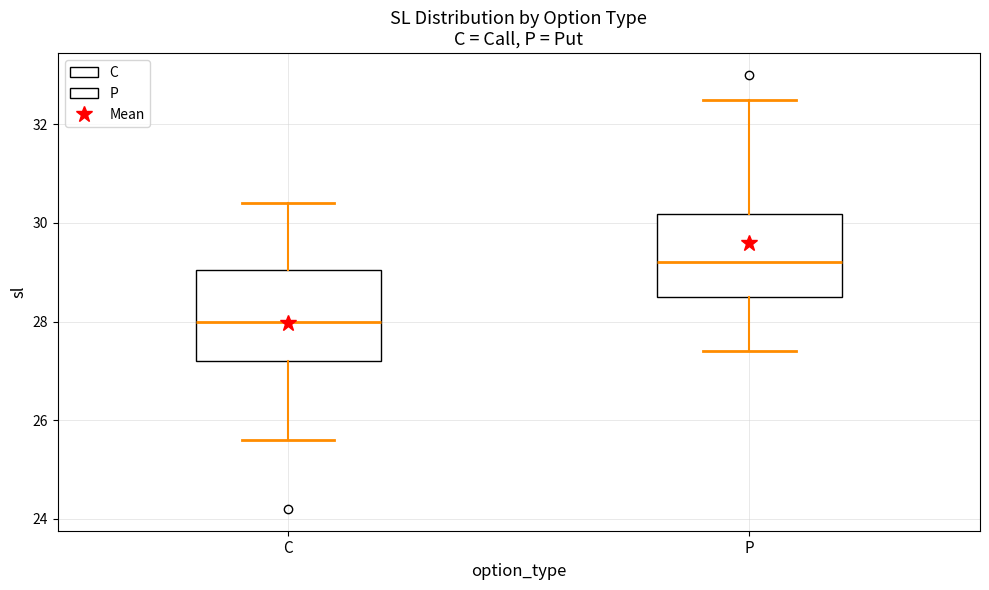

Which box's median line is the highest?

P